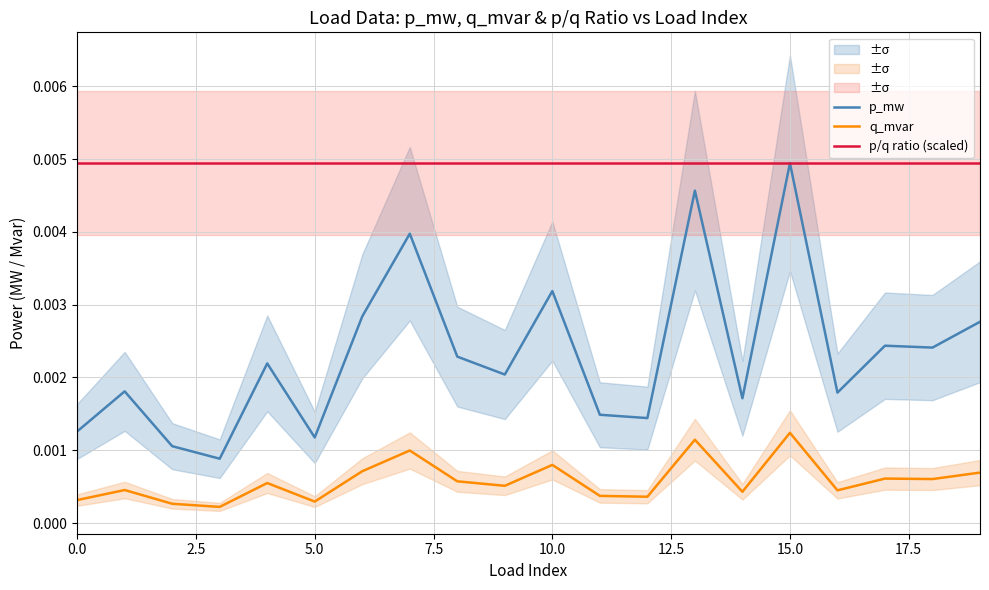

True or false: q_mvar and p/q ratio (scaled) intersect in this chart.

False